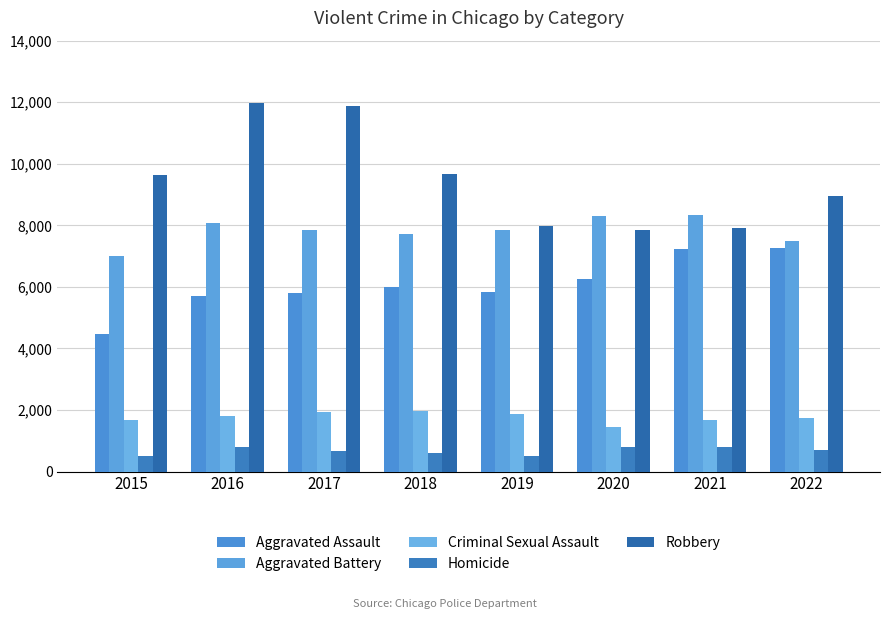

Reading left to right, list all the values displayed in this chart.

Aggravated Assault: 4480	5712	5793	6001	5840	6263	7243	7270
Aggravated Battery: 7018	8085	7845	7734	7857	8319	8346	7487
Criminal Sexual Assault: 1669	1816	1940	1976	1877	1451	1685	1738
Homicide: 496	786	672	589	498	787	803	710
Robbery: 9638	11960	11880	9679	7994	7855	7919	8965